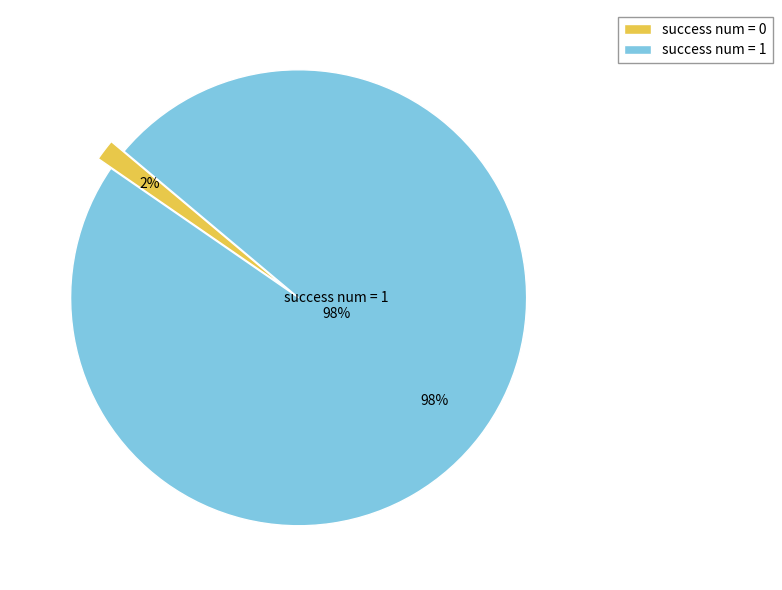

The 1 slice represents 28% of the pie. True or false?

False